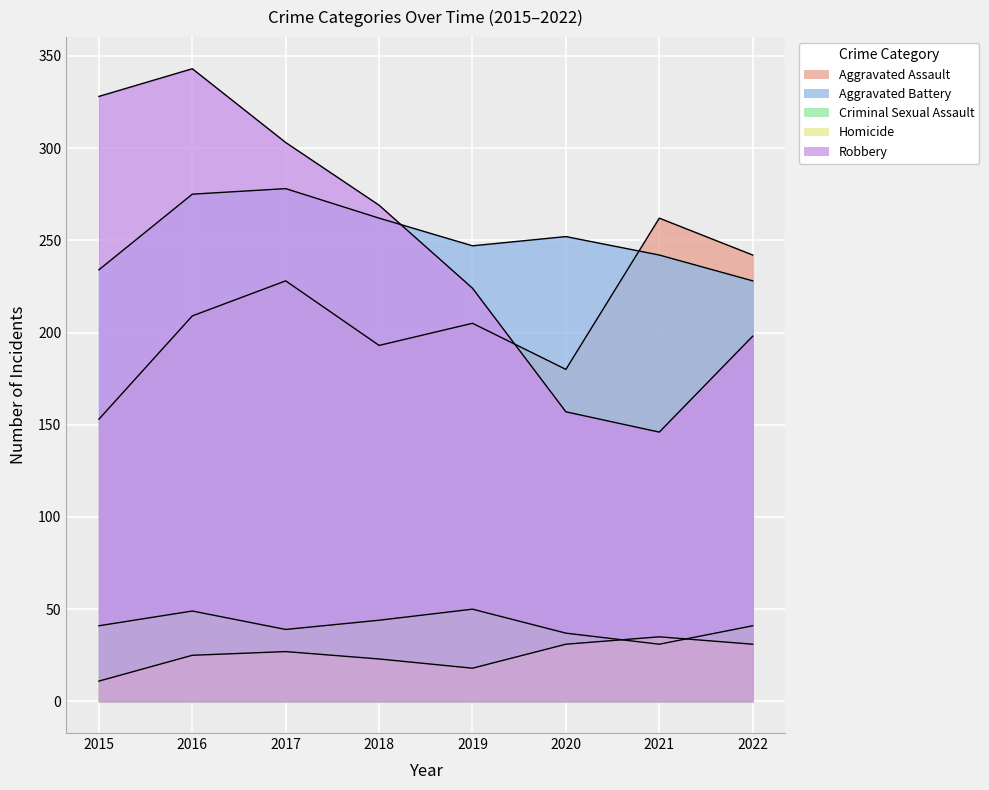

How many lines are shown in the chart?

5